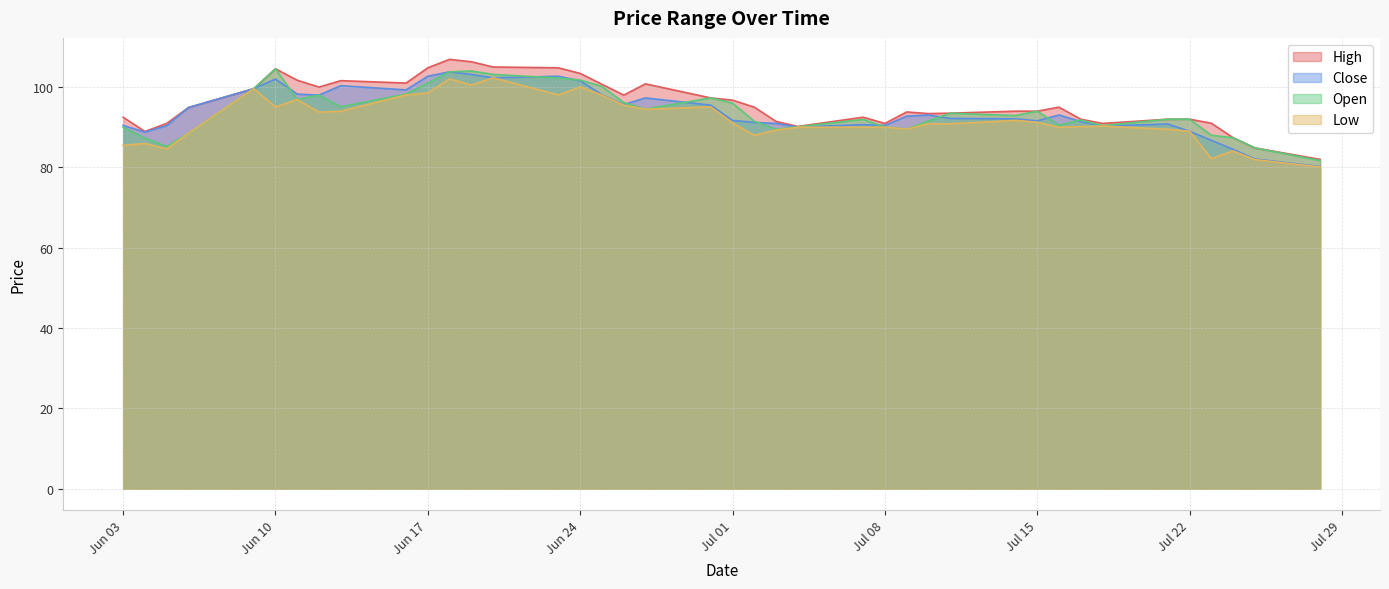

Which series changed the most between 2025-07-07 and 2025-07-24?

Close